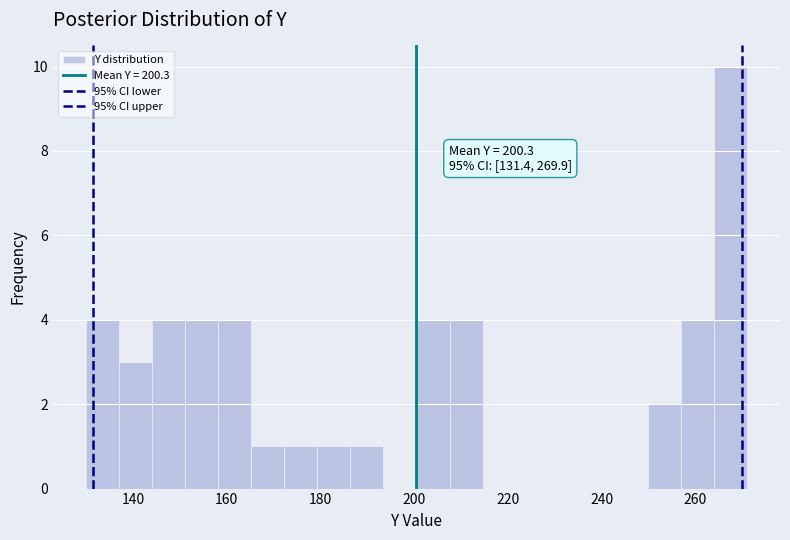

Read against the x-axis, roughly where is the centre of the tallest bar?

268